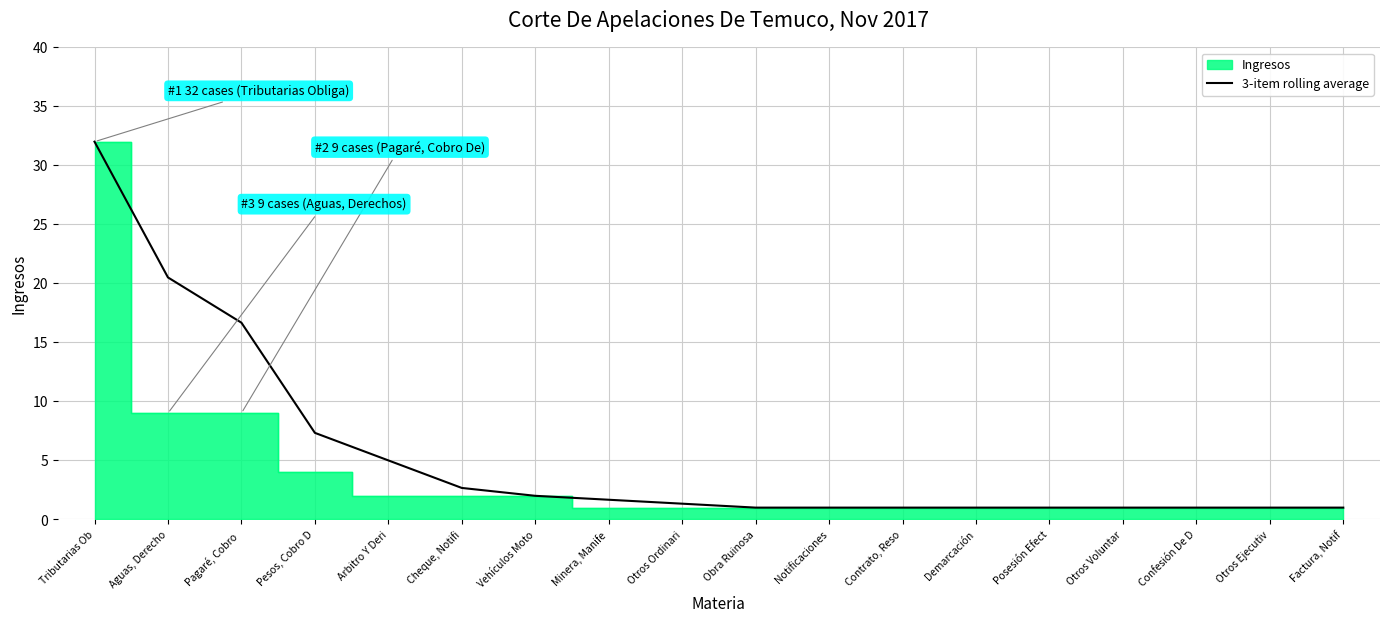

What is the lowest value of the 3-item rolling average series?

1.0